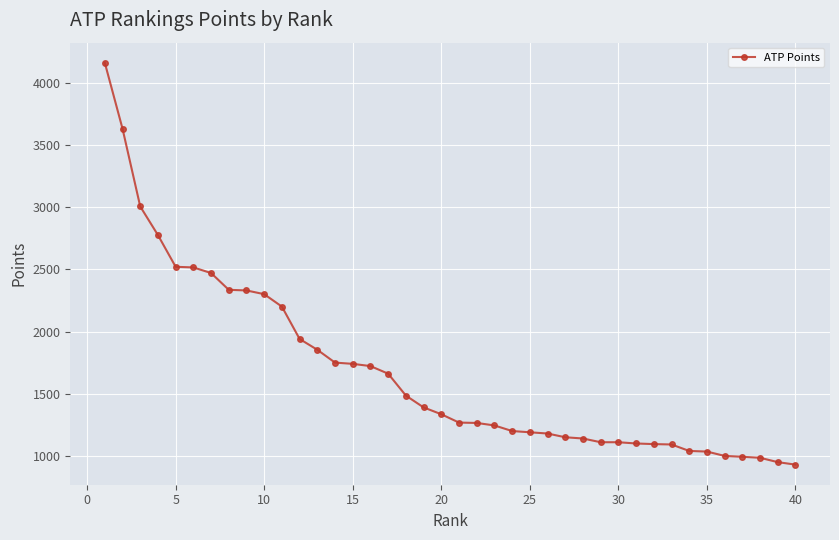

What is the average value?

1680